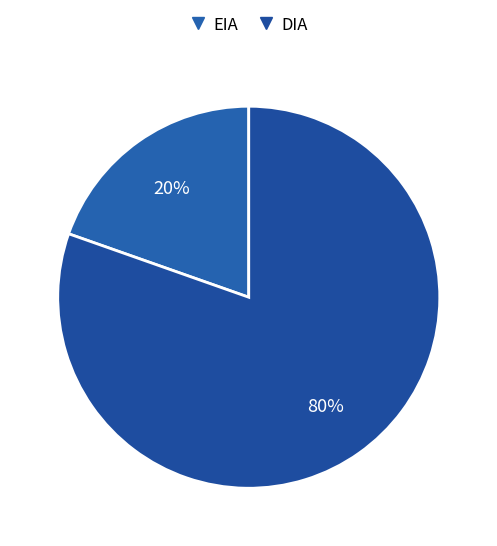

Combined, do EIA and DIA account for over 50%?

Yes